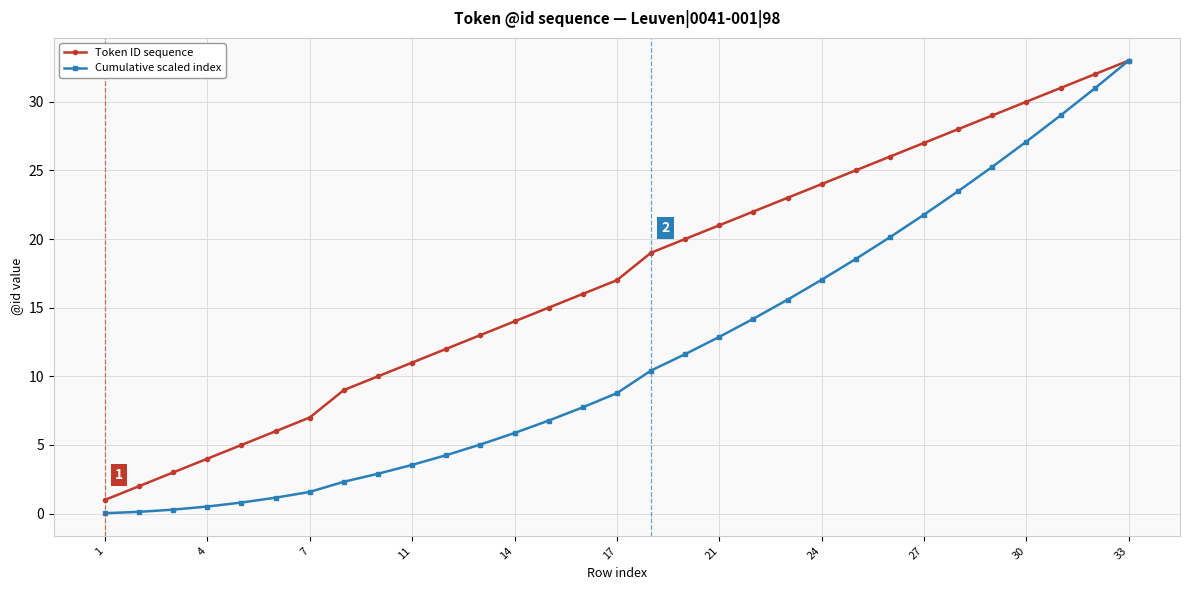

Rank the series by their average value, from lowest to highest.

Cumulative scaled index, Token ID sequence